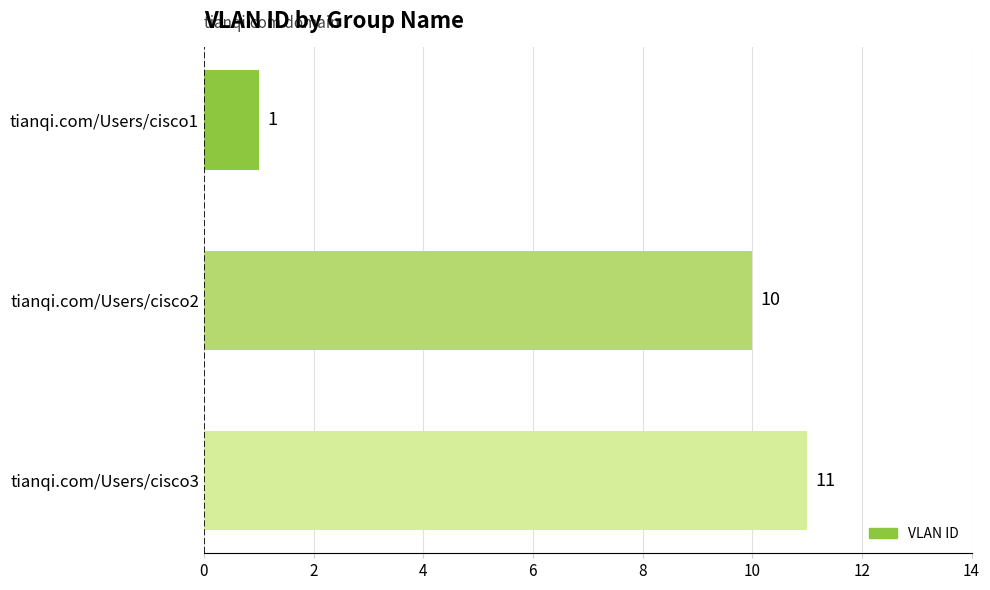

List the labels in order of value, smallest first.

tianqi.com/Users/cisco1, tianqi.com/Users/cisco2, tianqi.com/Users/cisco3